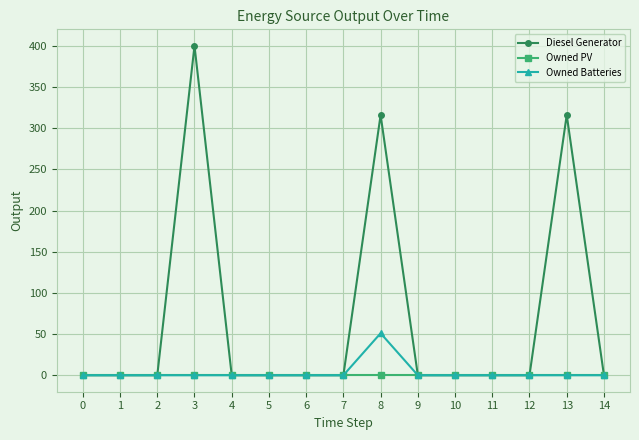

Which category has the highest value in the Owned Batteries series?

8